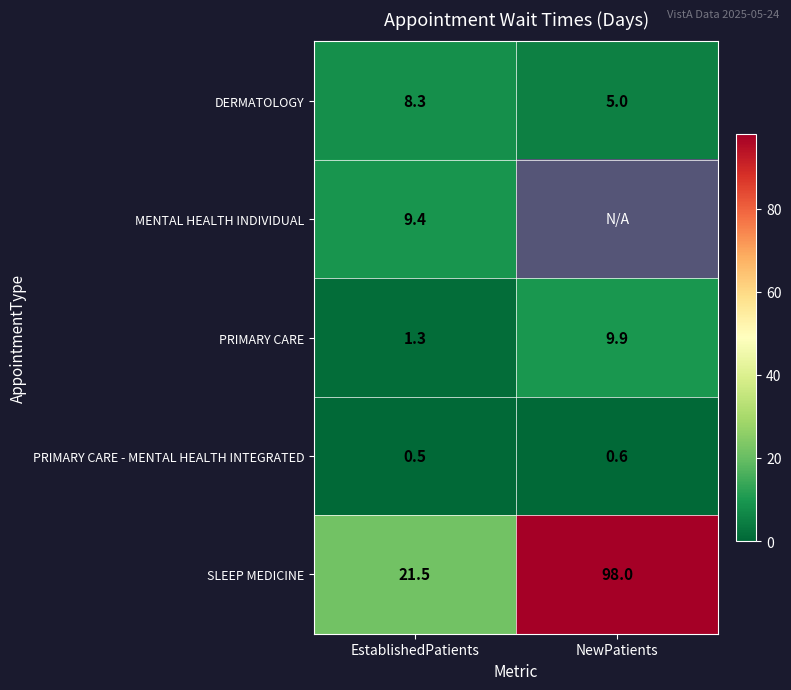

True or false: PRIMARY CARE has a value of 9.9 at NewPatients.

True